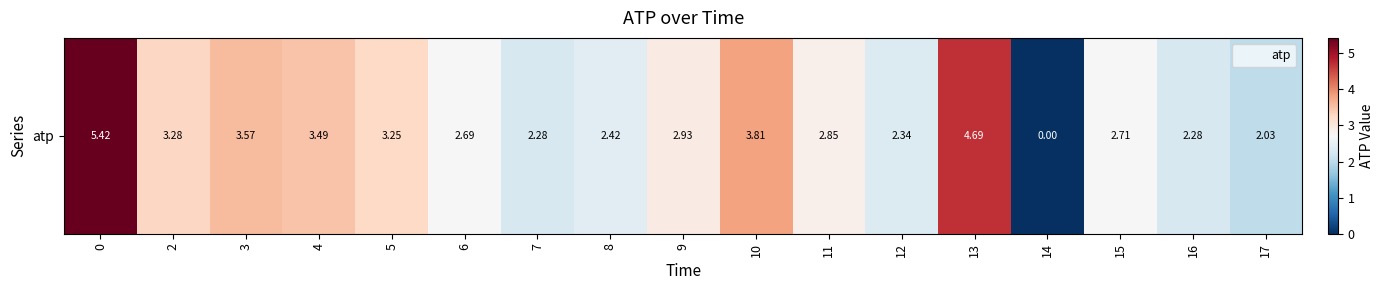

What is the change in value from 14 to 16?

+2.3